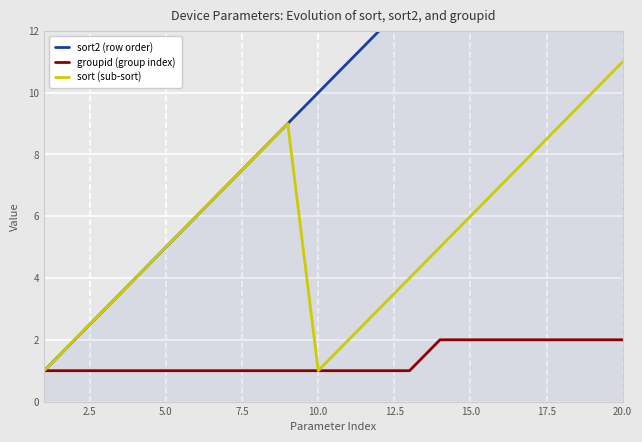

What is the maximum value for sort (sub-sort)?

11